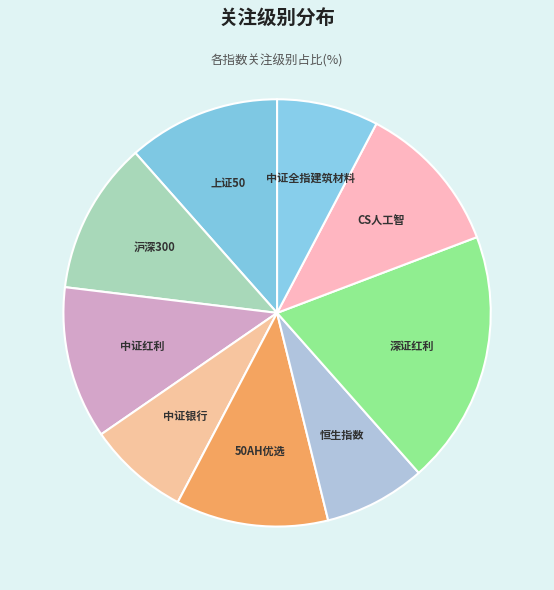

Does 50AH优选 account for over 50% of the chart?

No